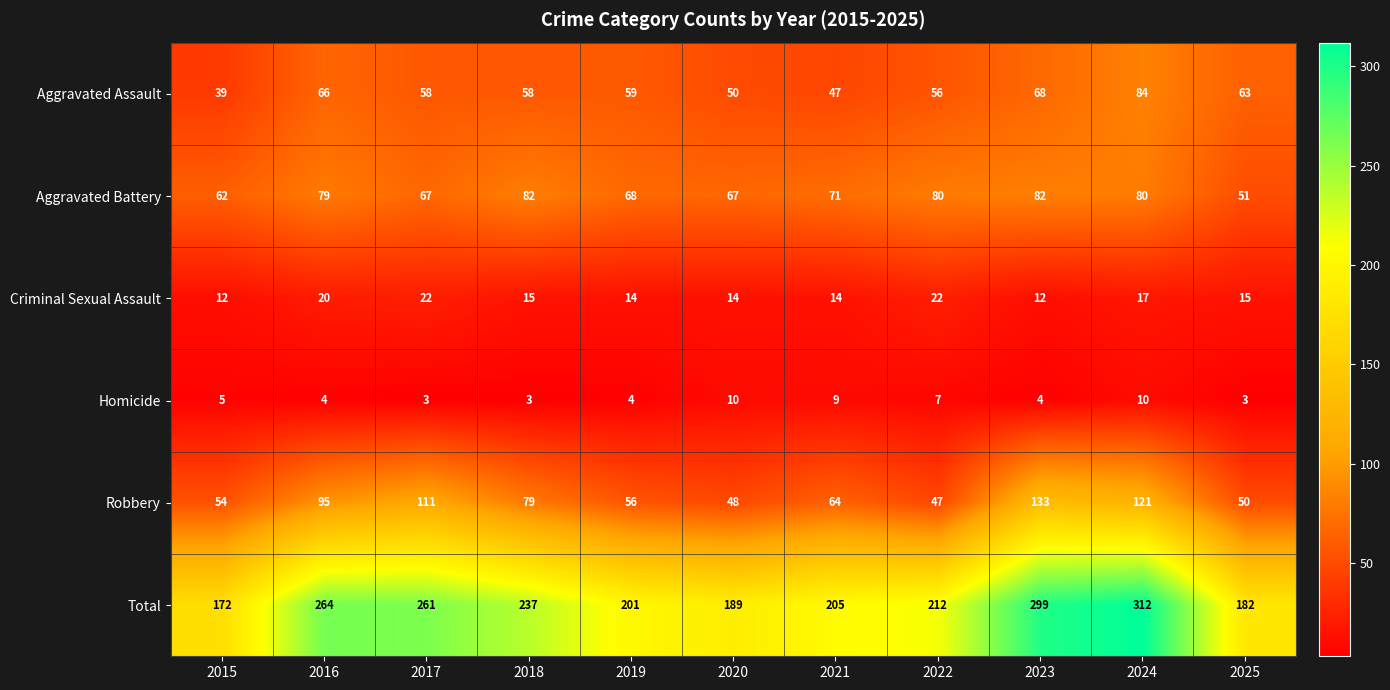

At how many categories does at least one series exceed 13?

11